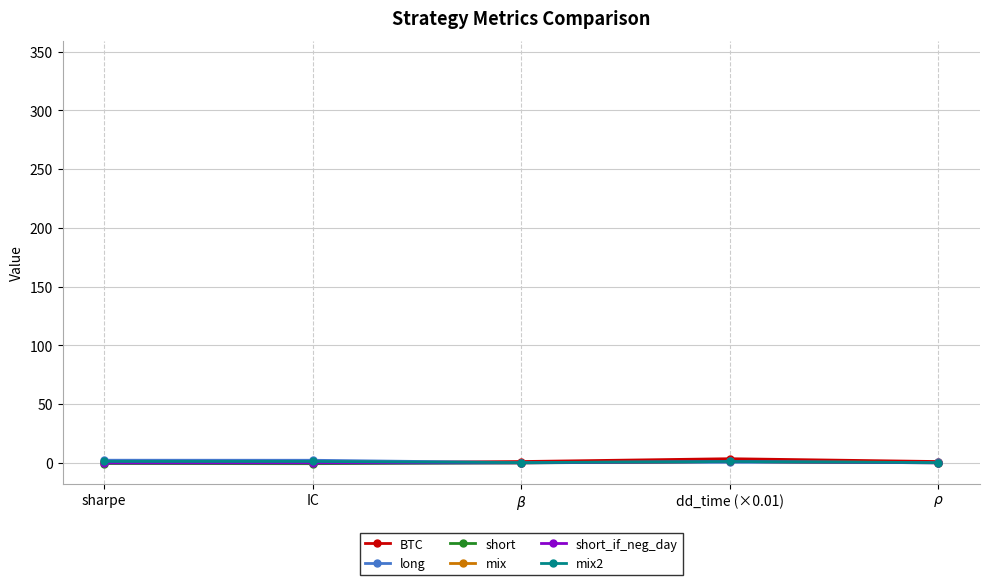

In long, how many points are higher than both neighbors (excluding endpoints)?

1